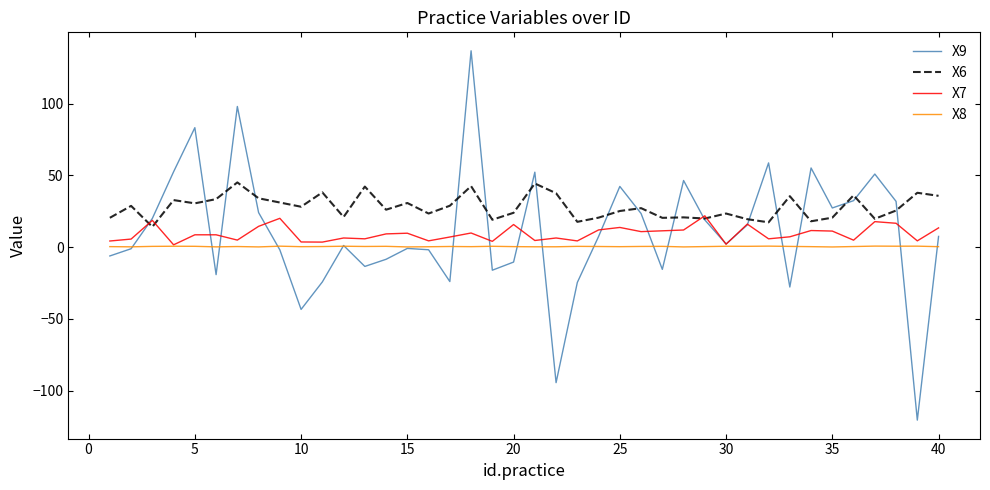

True or false: X8 and X6 intersect in this chart.

False